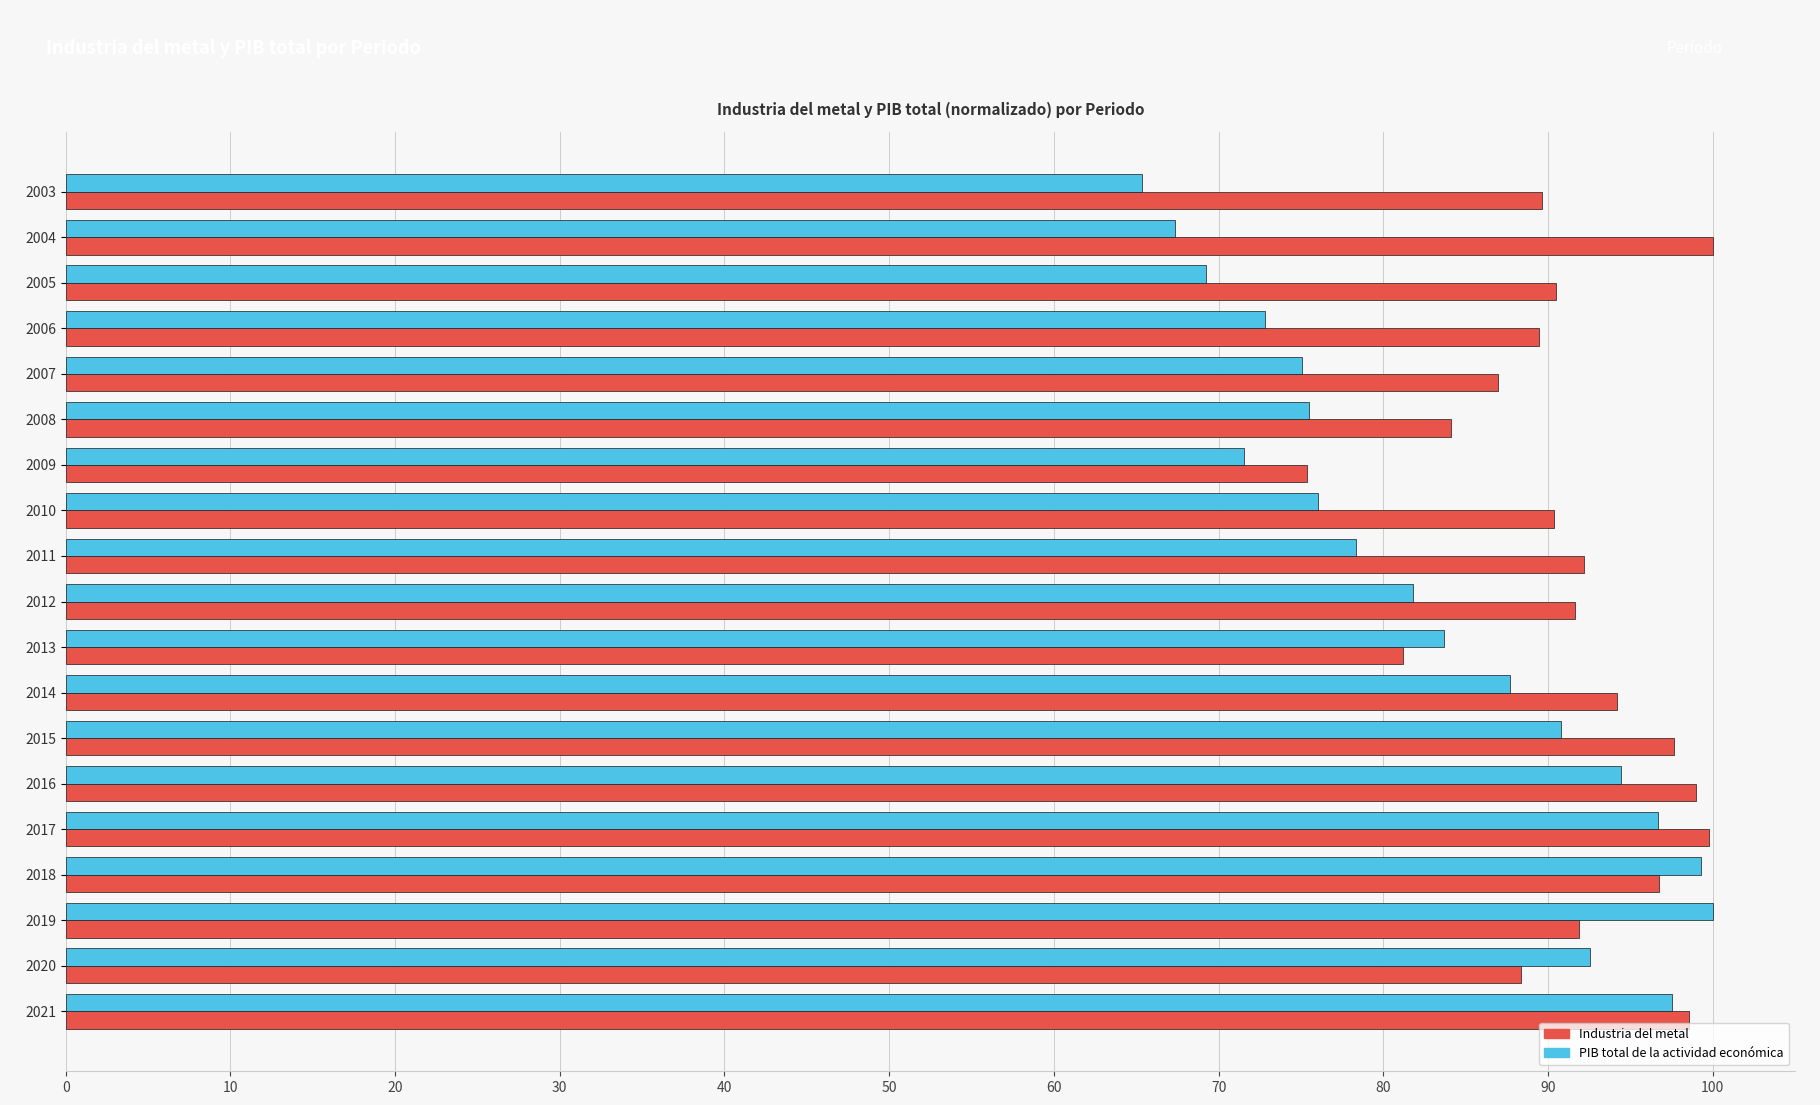

What is the sum of all PIB total de la actividad económica values?

1575.7